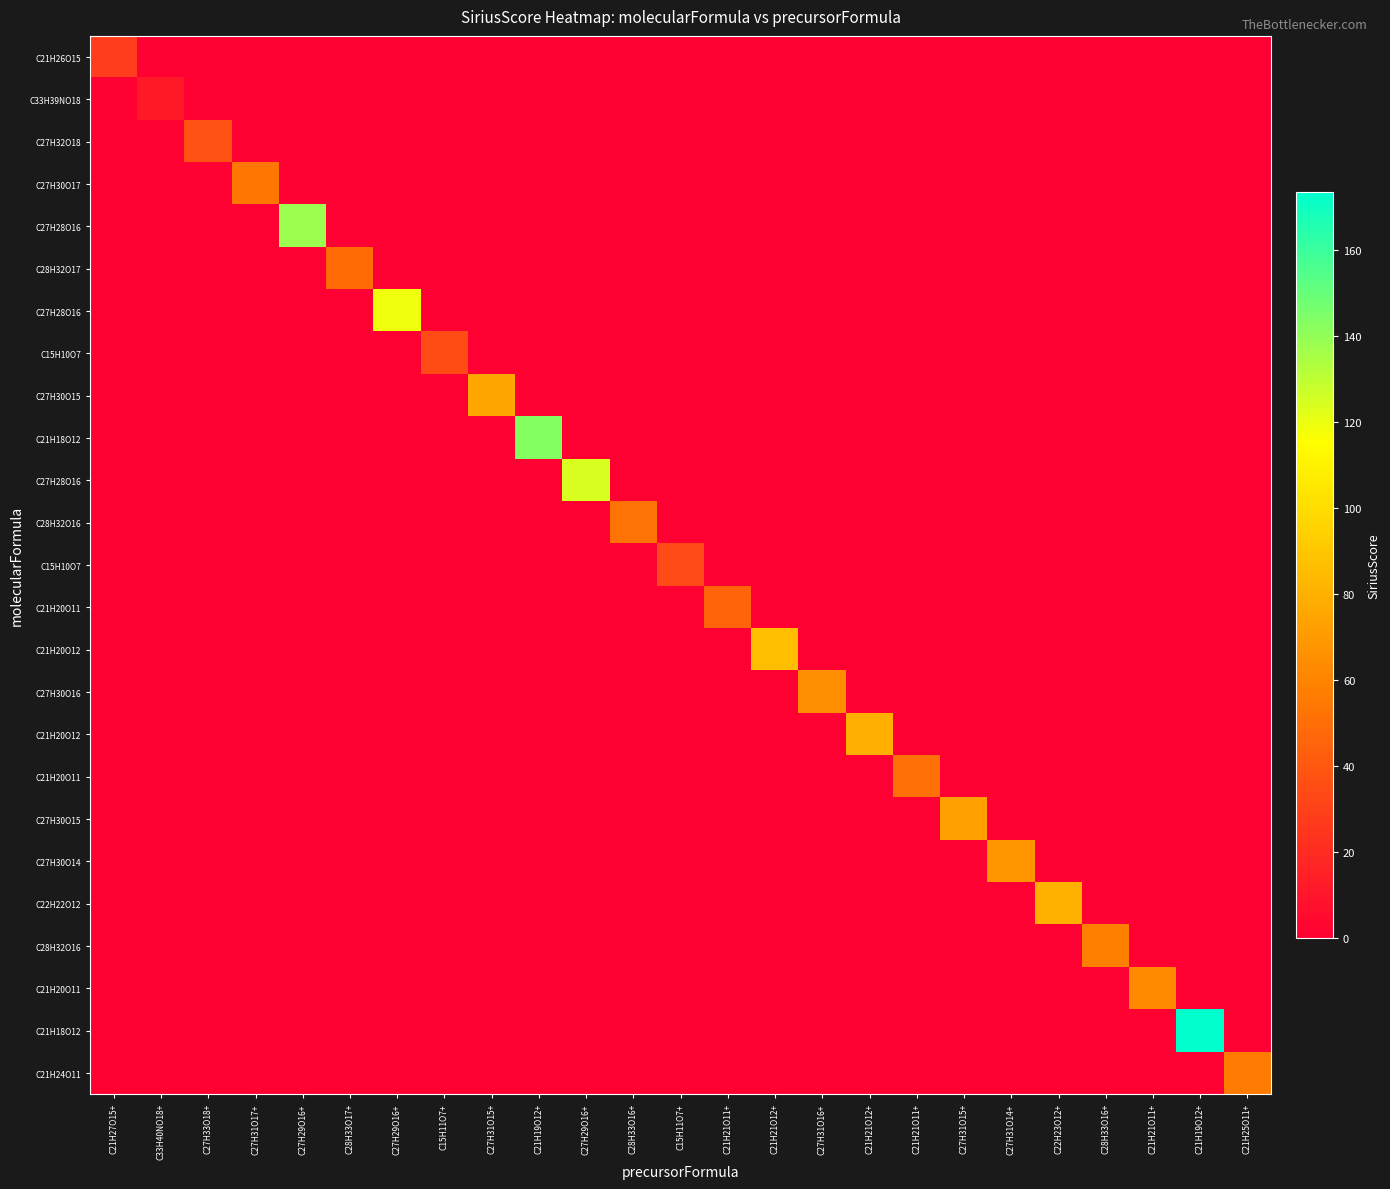

What is the maximum value shown in the chart?

173.4